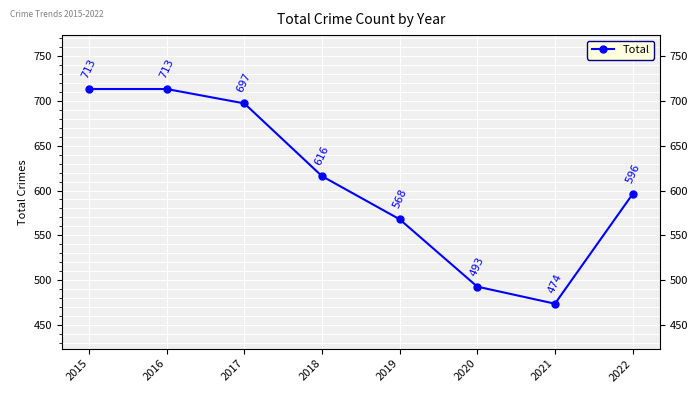

Reading left to right, extract all data points from this chart.

713	713	697	616	568	493	474	596